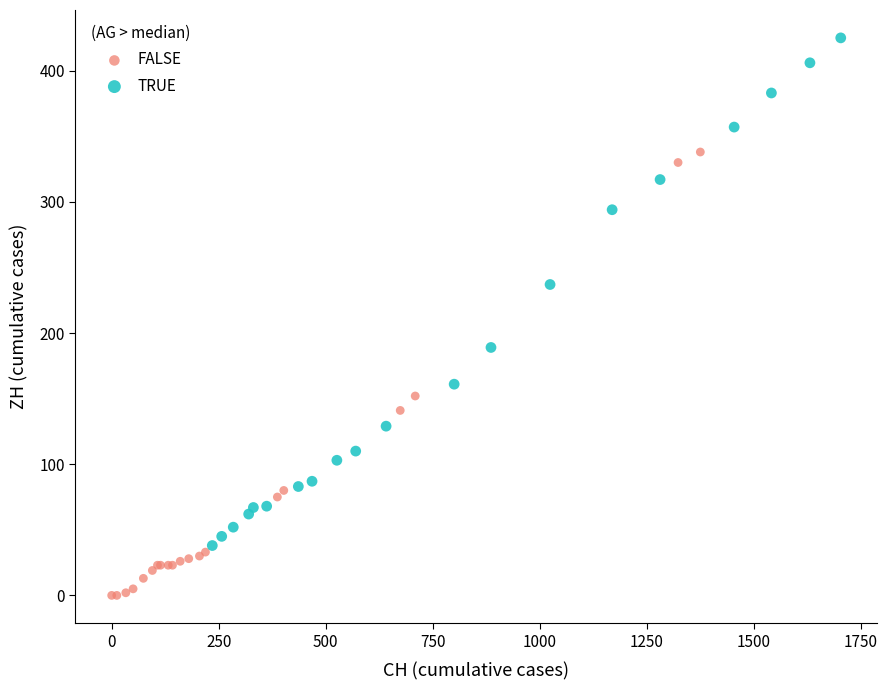

Which series contains the lowest Y value?

FALSE